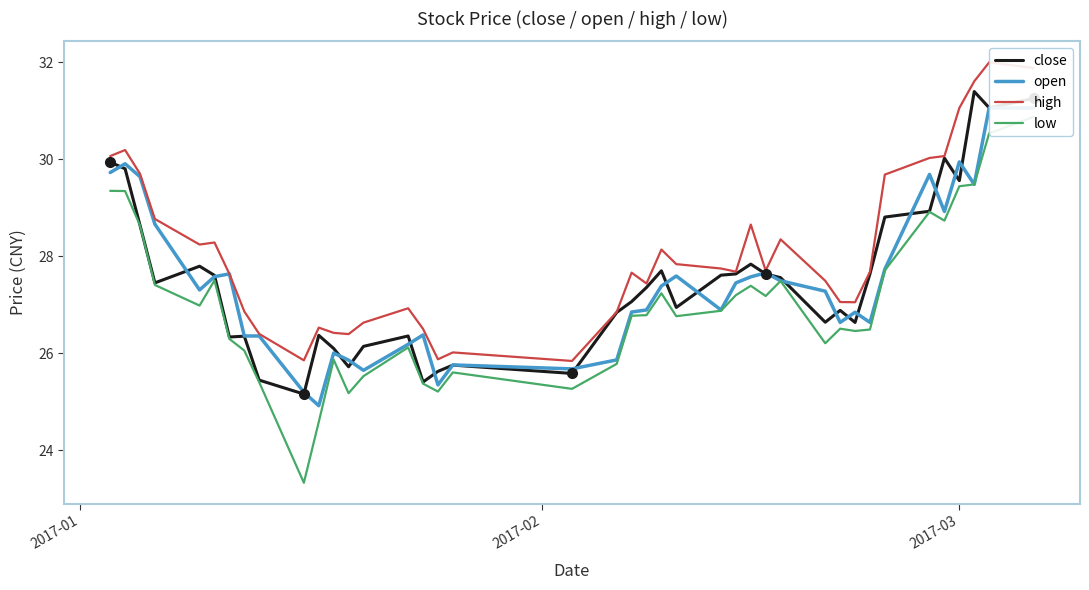

What is the maximum value for close?

31.4